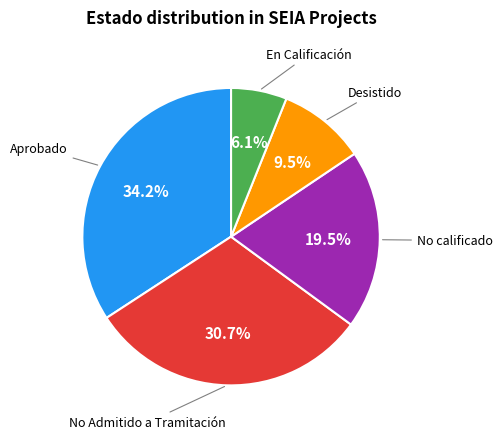

Does any single category account for the majority?

No